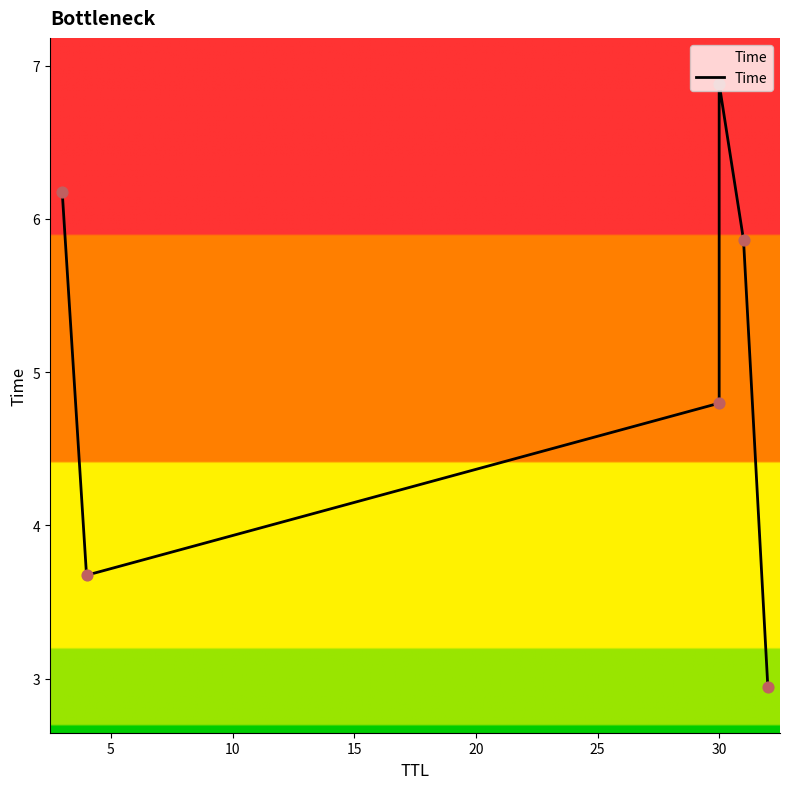

What is the ratio of the value at 25 to the value at 5?

0.8